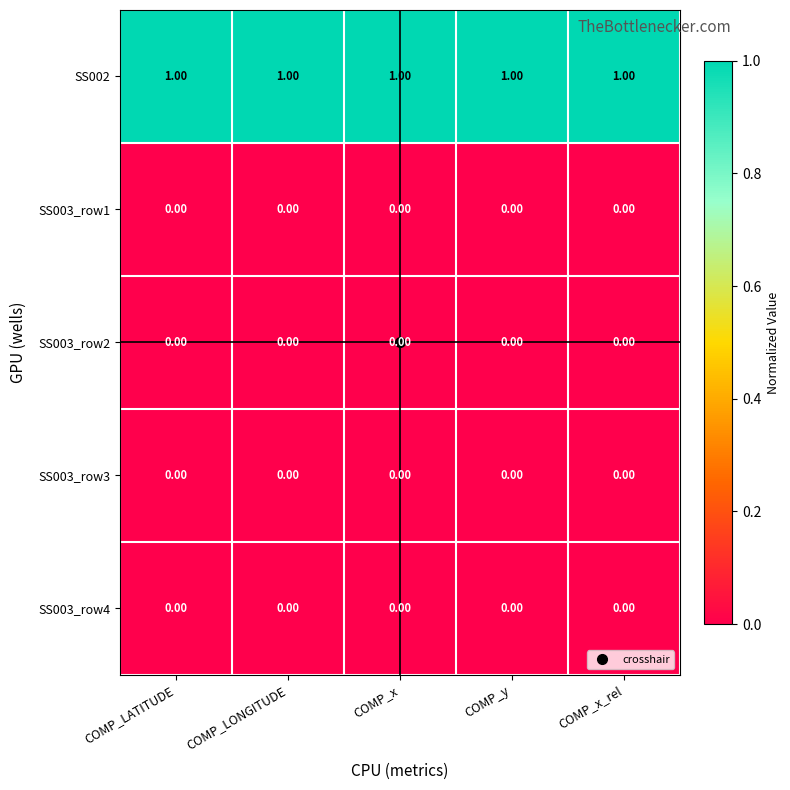

What is the difference between the highest and lowest values at COMP_y?

1